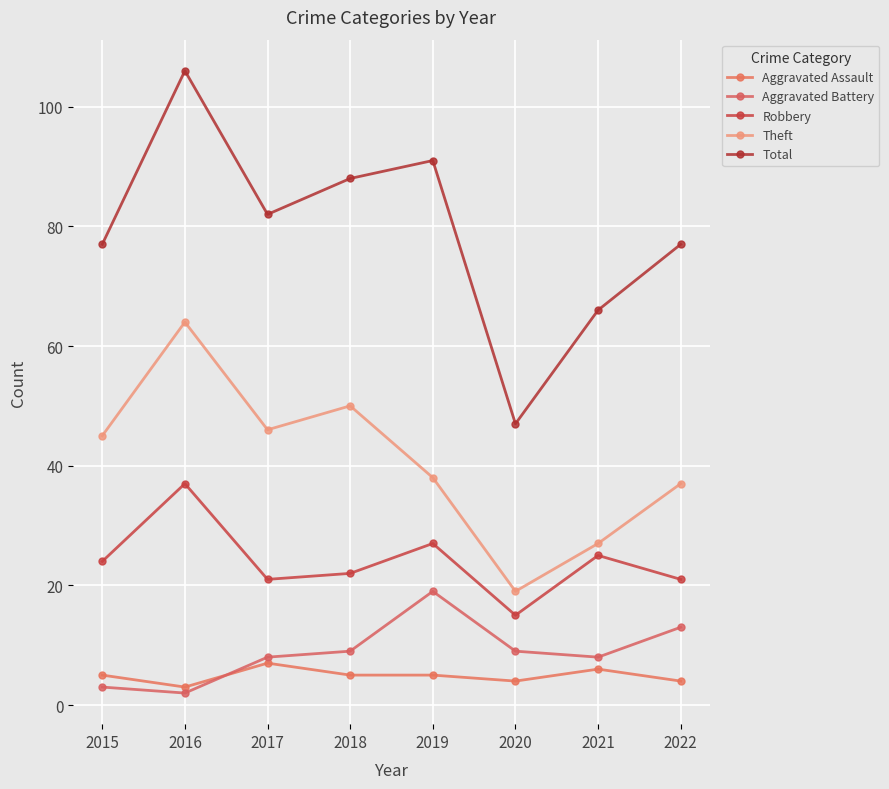

The Robbery series shows 51 at 2016. True or false?

False